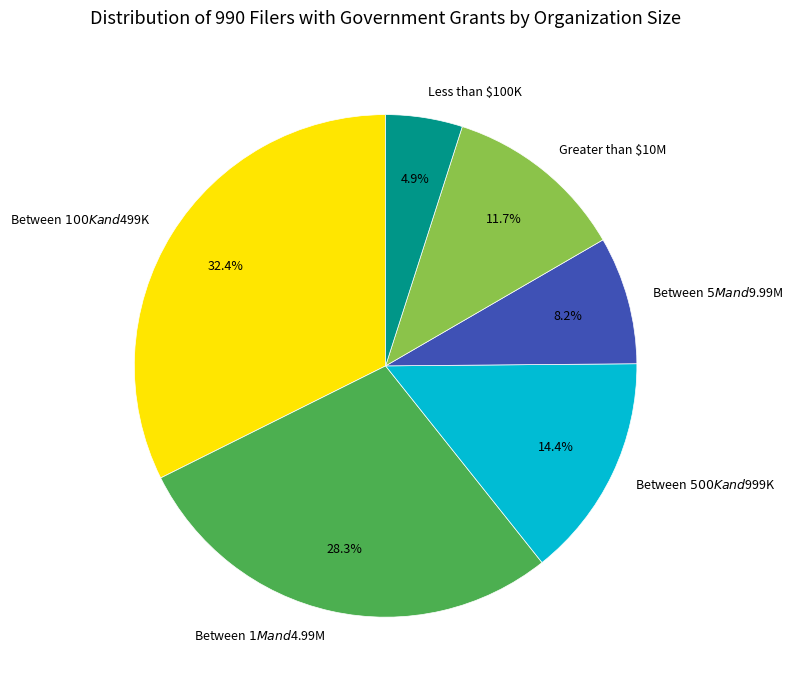

To the nearest percent, what is the combined percentage of Between $100K and $499K and Between $5M and $9.99M?

41%